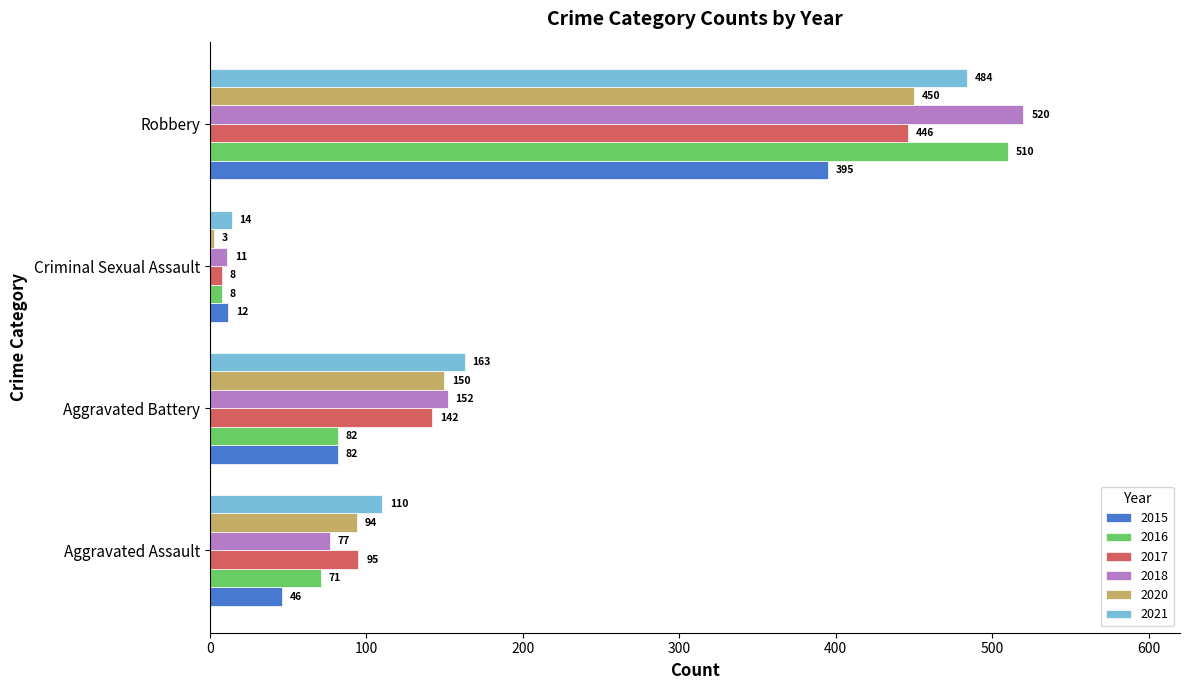

What is the sum of the 2017 values at Criminal Sexual Assault and Aggravated Battery?

150